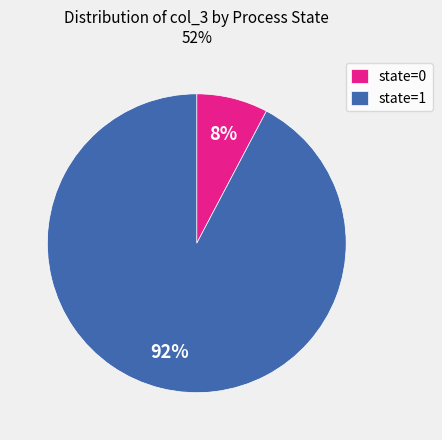

True or false: state=1 accounts for 92% of the total.

True